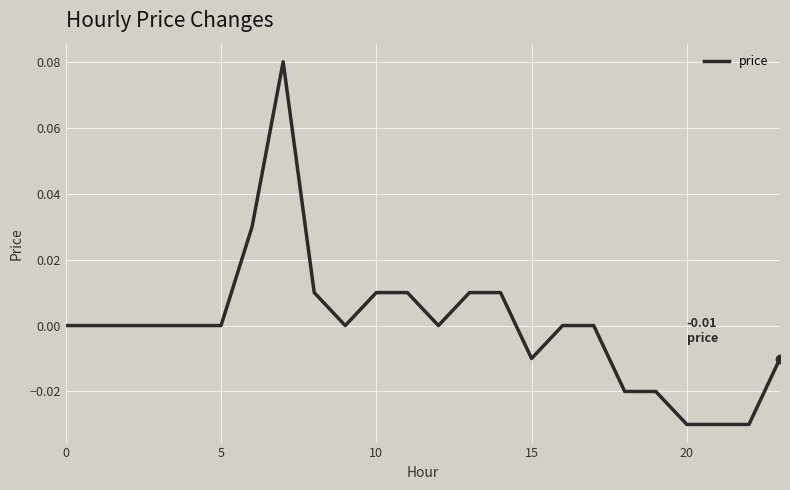

How many lines are shown in the chart?

1